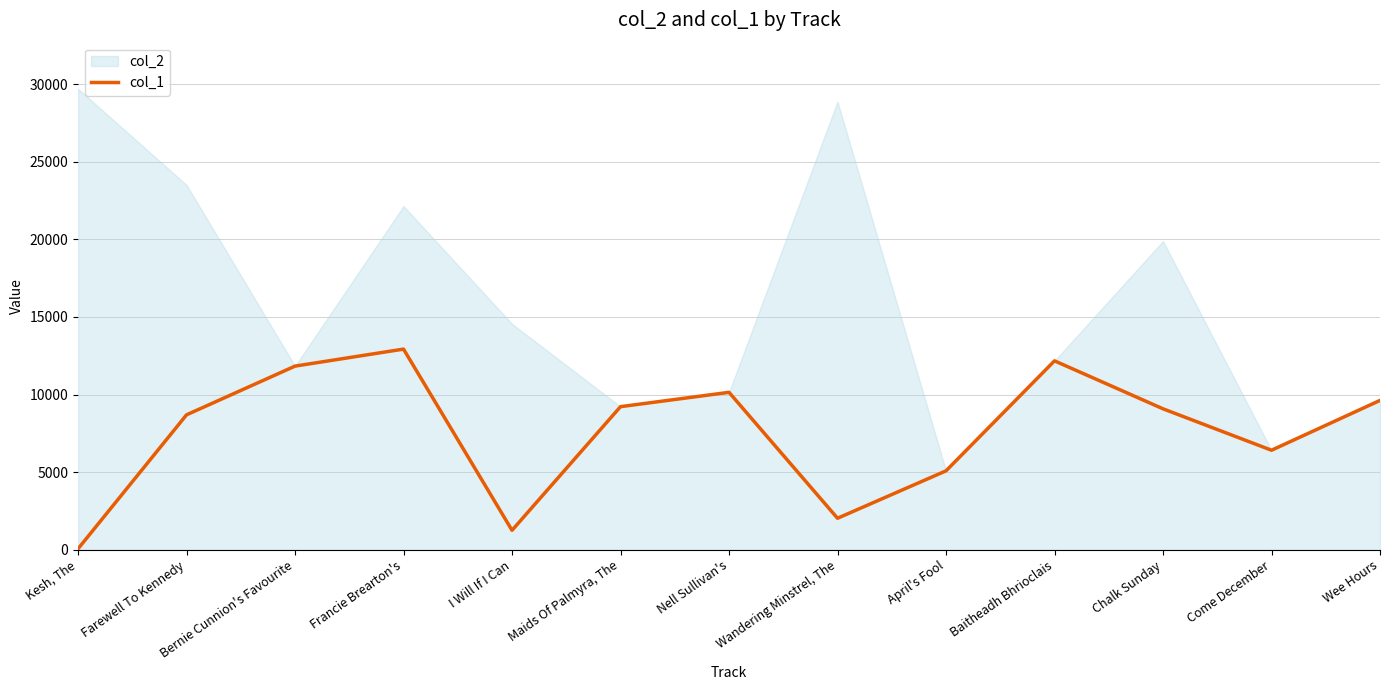

What is the change in value from I Will If I Can to Come December?

+5162